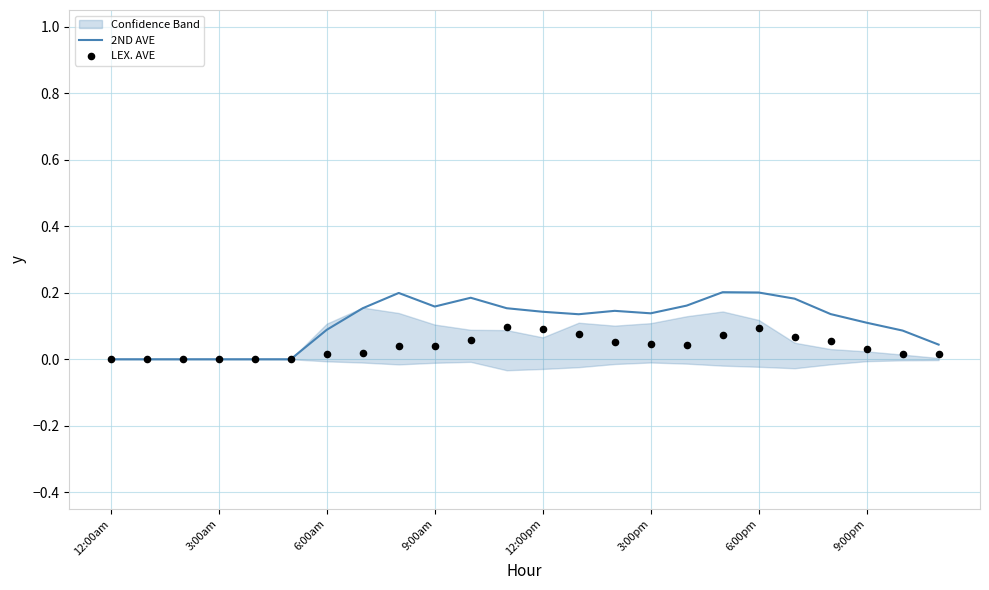

At how many categories does at least one series exceed 0?

18